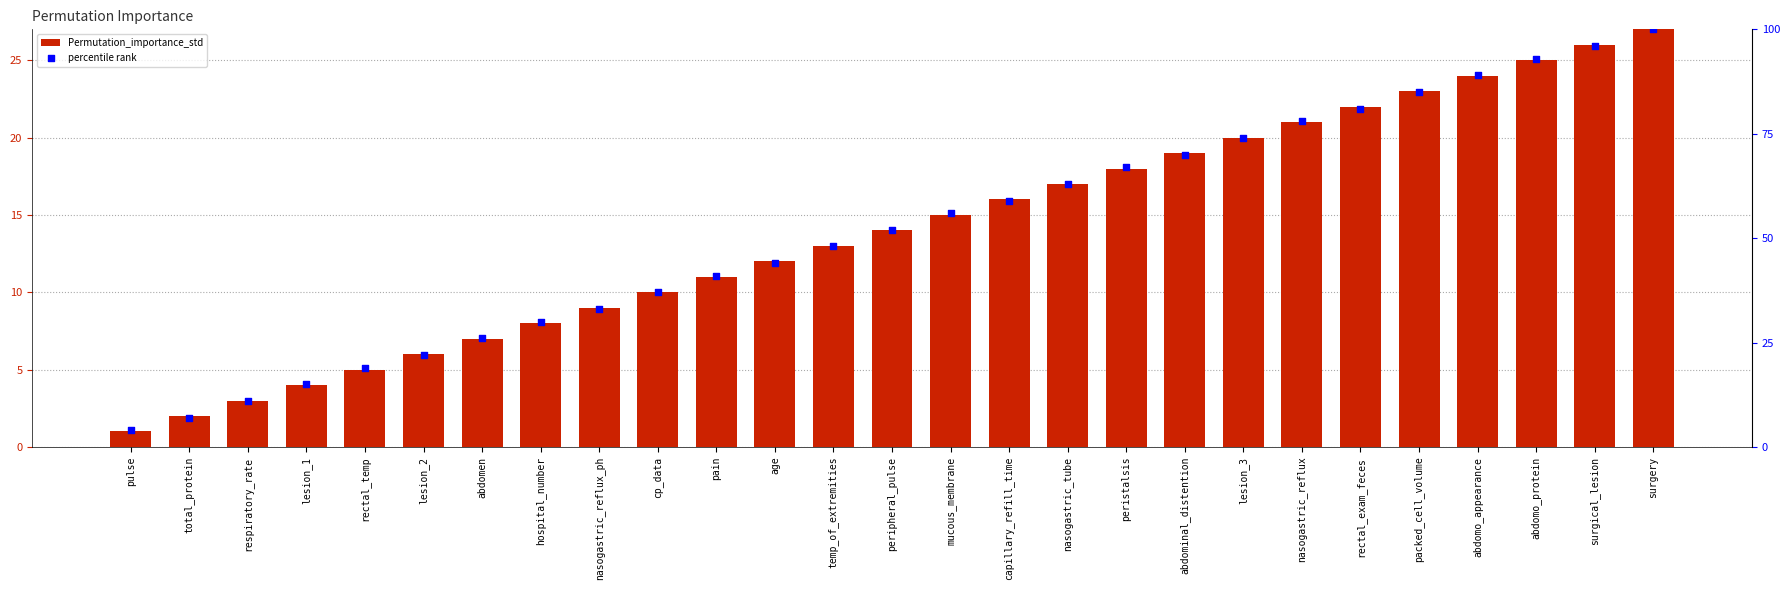

Which series has the largest total across all categories?

percentile rank